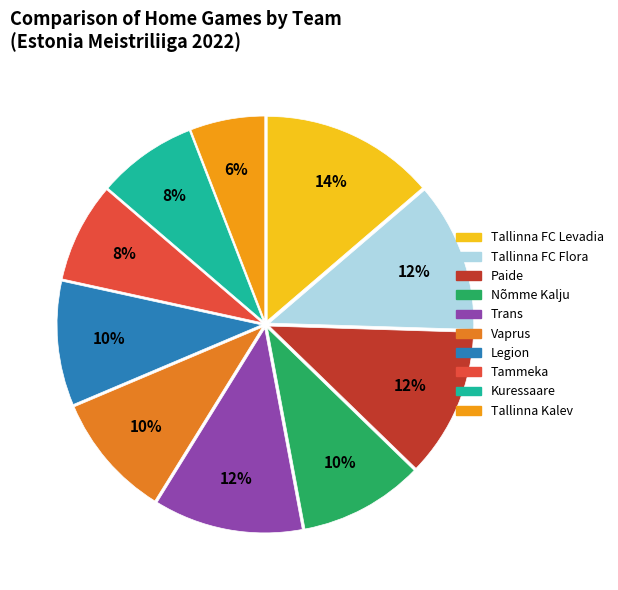

To the nearest percent, what is the difference between the Paide and Legion slice percentages?

2%